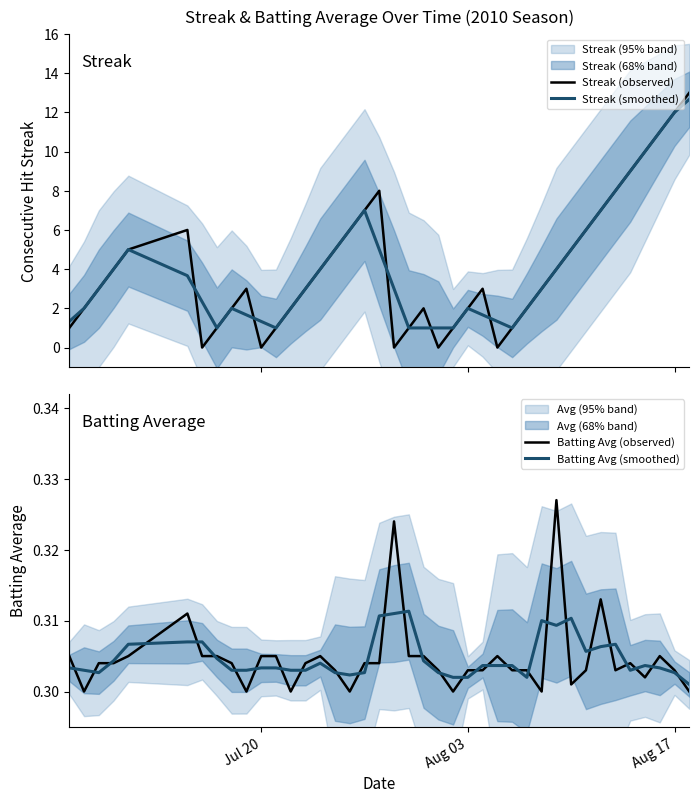

What is the minimum value for Streak (smoothed)?

1.0